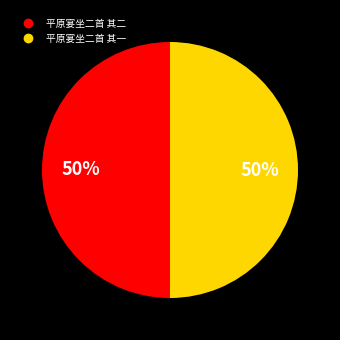

Do 平原宴坐二首 其二 and 平原宴坐二首 其一 together represent more than half of the pie?

Yes